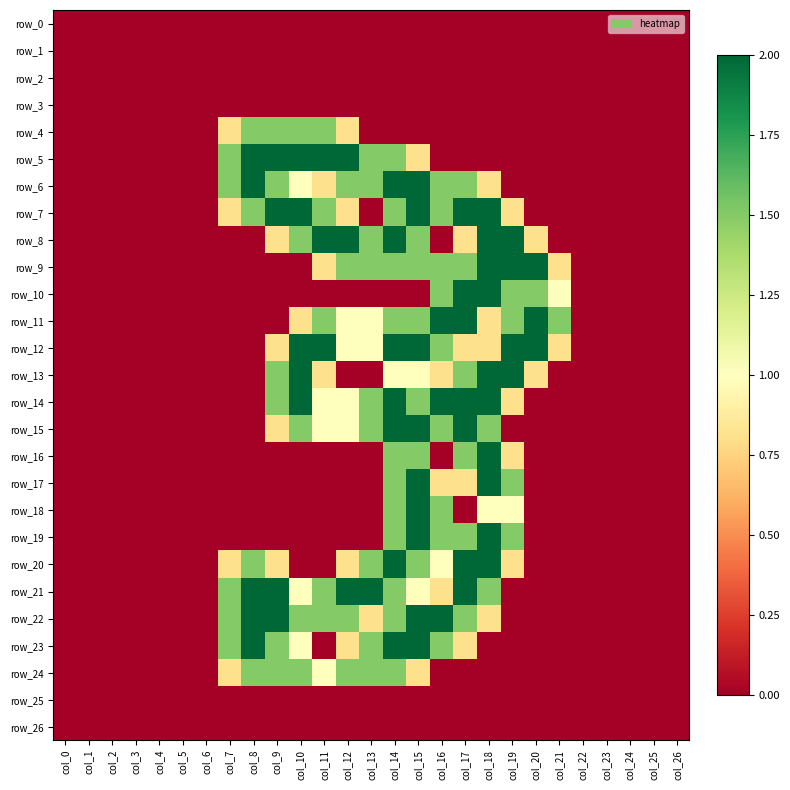

The value of row_25 at col_2 is 0.0. True or false?

True